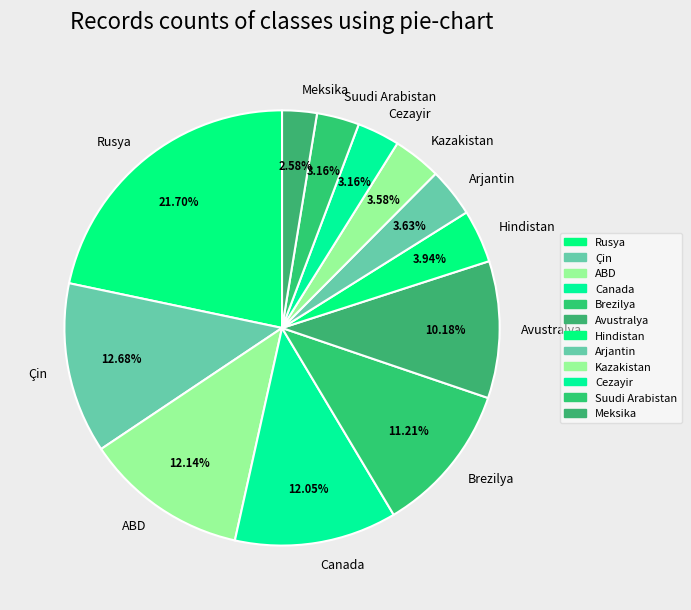

Which category has the biggest portion of the pie?

Rusya